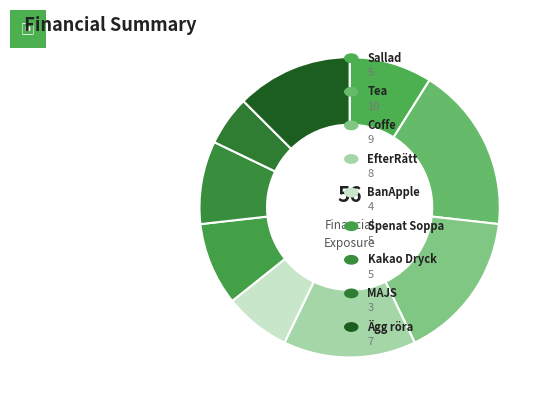

Count the number of slices in the pie.

9